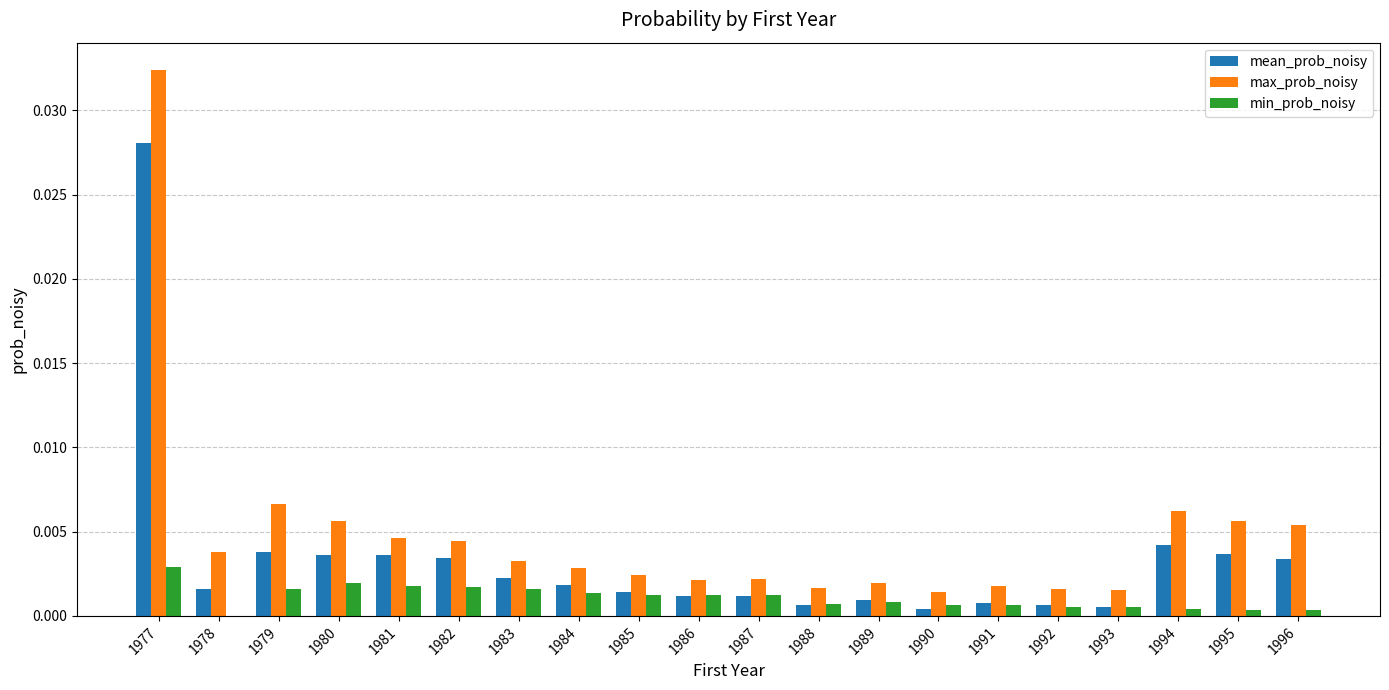

What are all the series names shown in the legend?

mean_prob_noisy, max_prob_noisy, min_prob_noisy